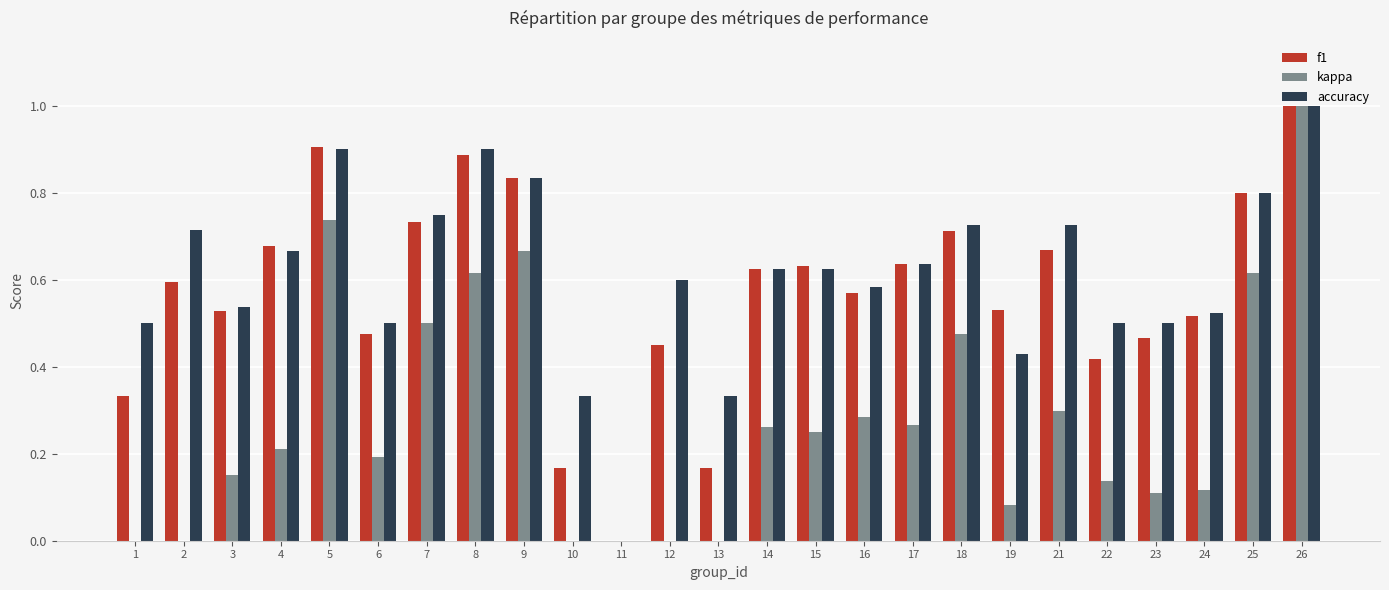

Is the value of kappa at 10 greater than the value of accuracy at 13?

No